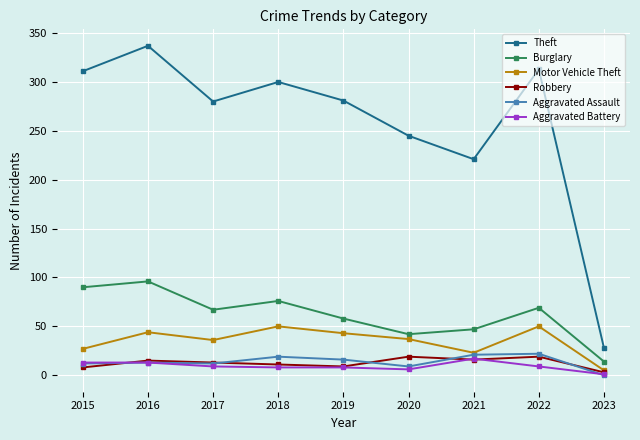

What is the maximum value shown in the chart?

337